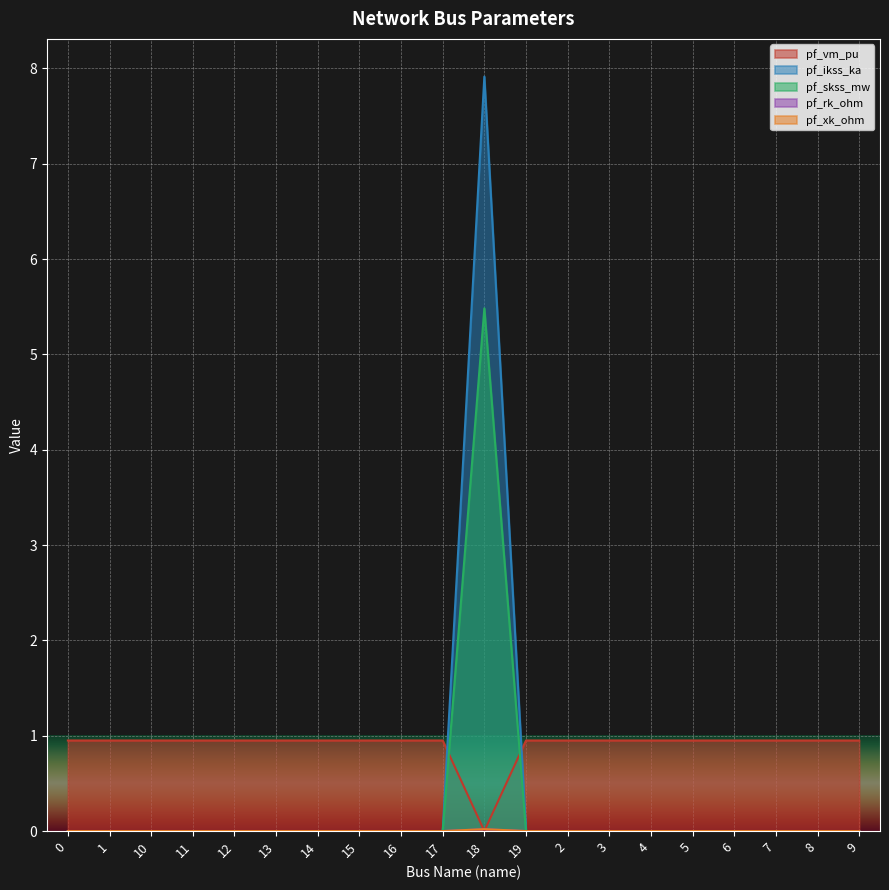

What is the sum of the pf_vm_pu values at 1 and 18?

0.9